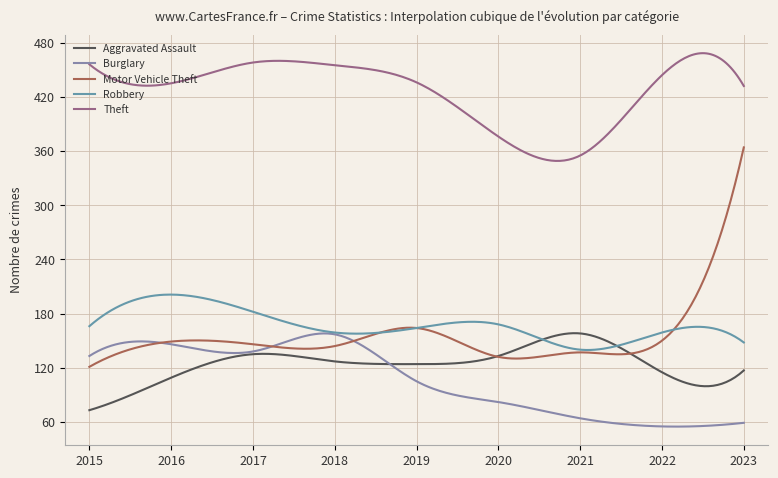

Is this an area chart (filled region under the line)?

No